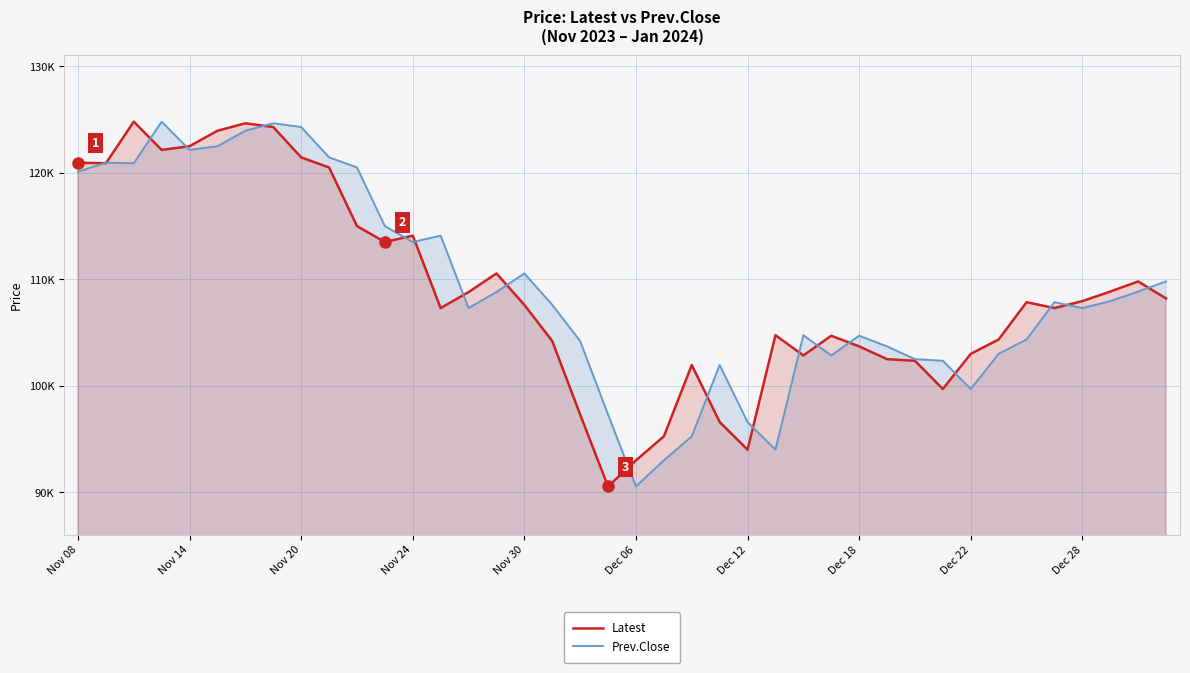

In Latest, how many points are higher than both neighbors (excluding endpoints)?

9